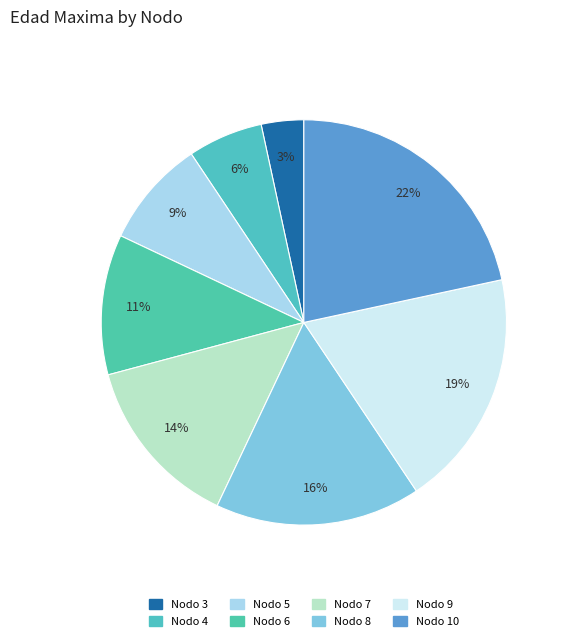

How many slices are in this pie chart?

8